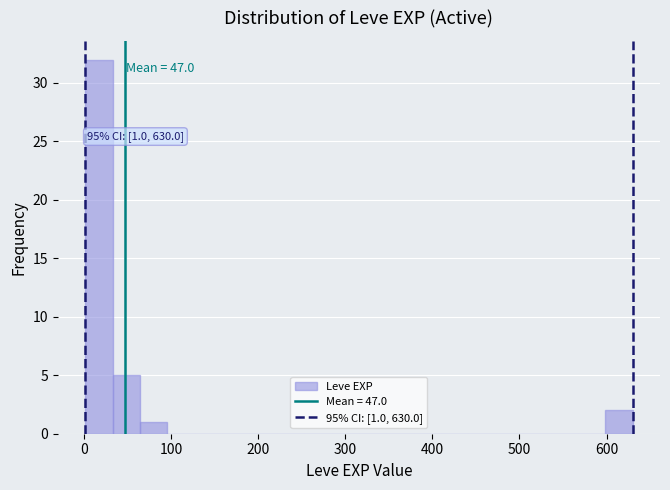

Around what value on the x-axis is the tallest bar? Give the approximate position of its centre, as read against the axis.

20